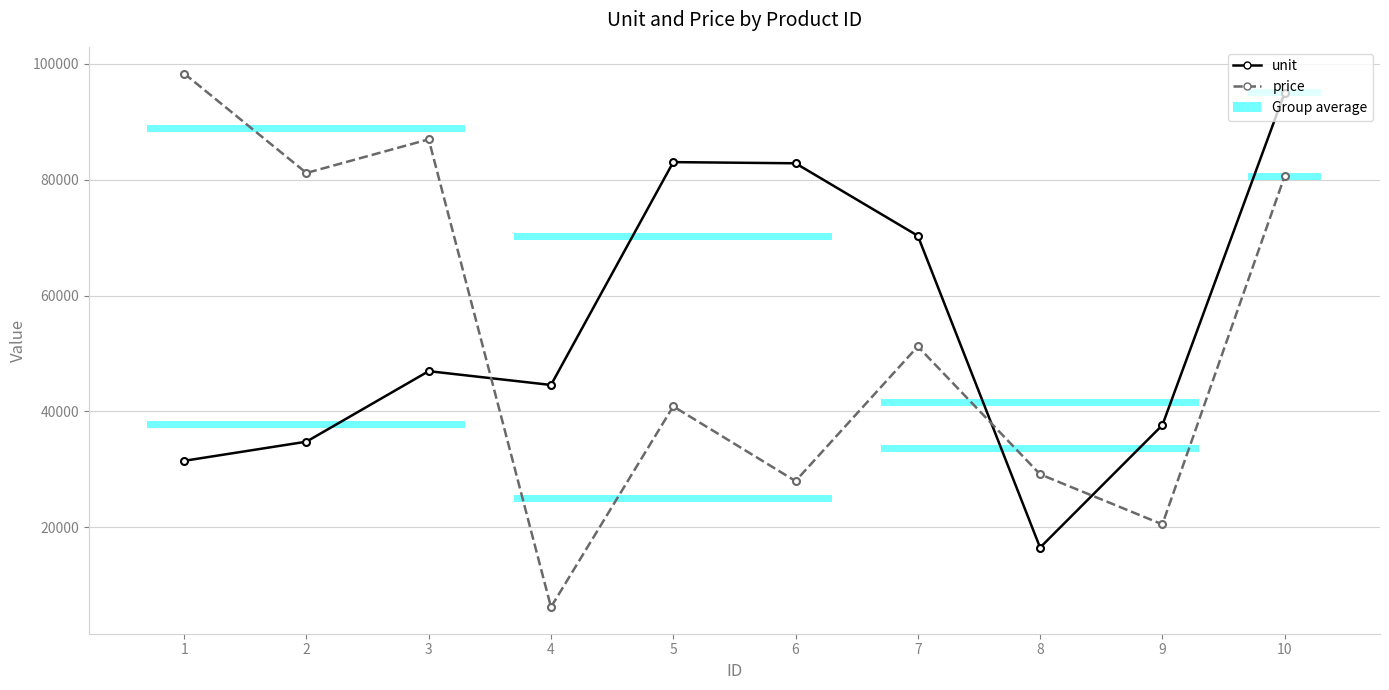

At 7, list the series in order from smallest to largest.

price, unit